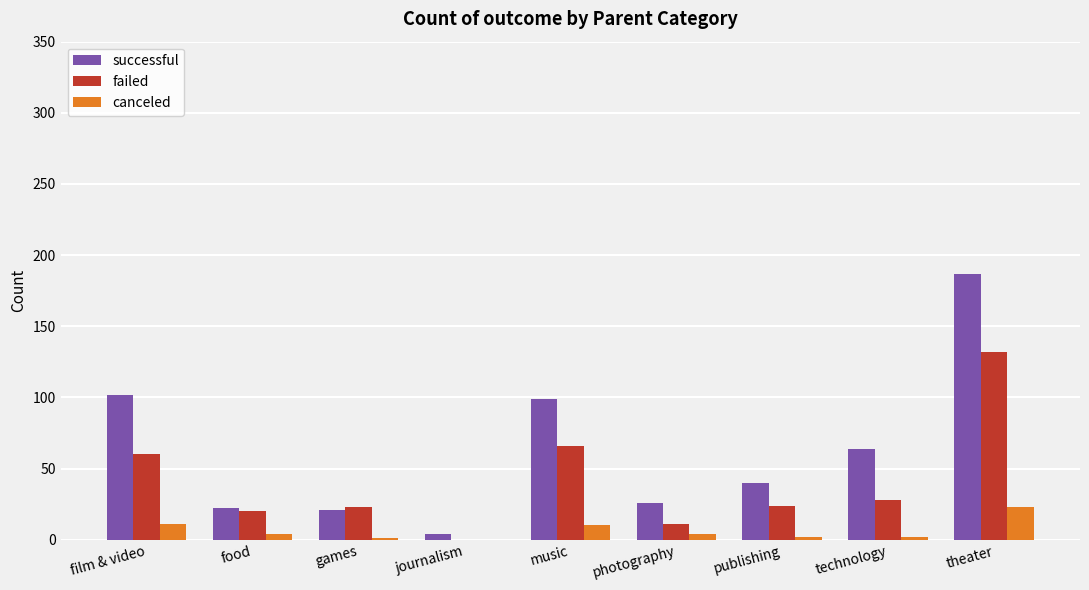

Which series has the widest spread of values?

successful